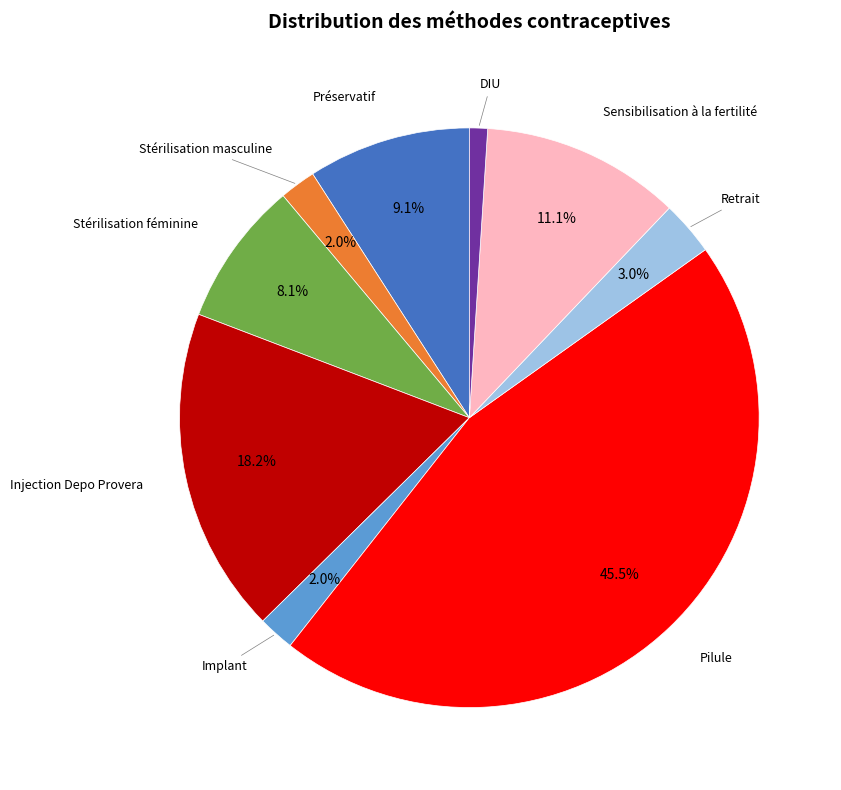

Does any single category account for the majority?

No